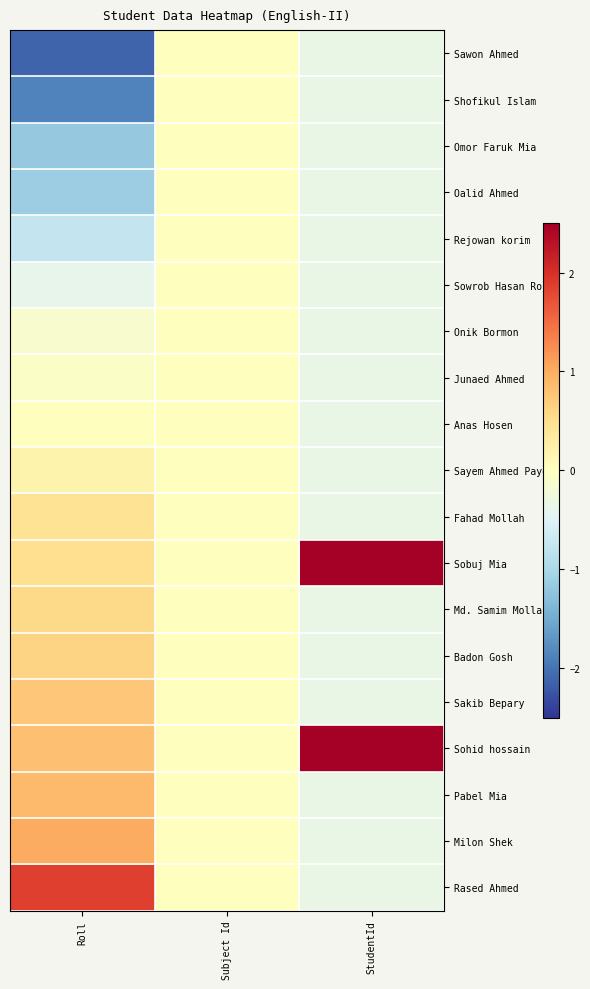

At which category is the sum across all series the highest?

StudentId